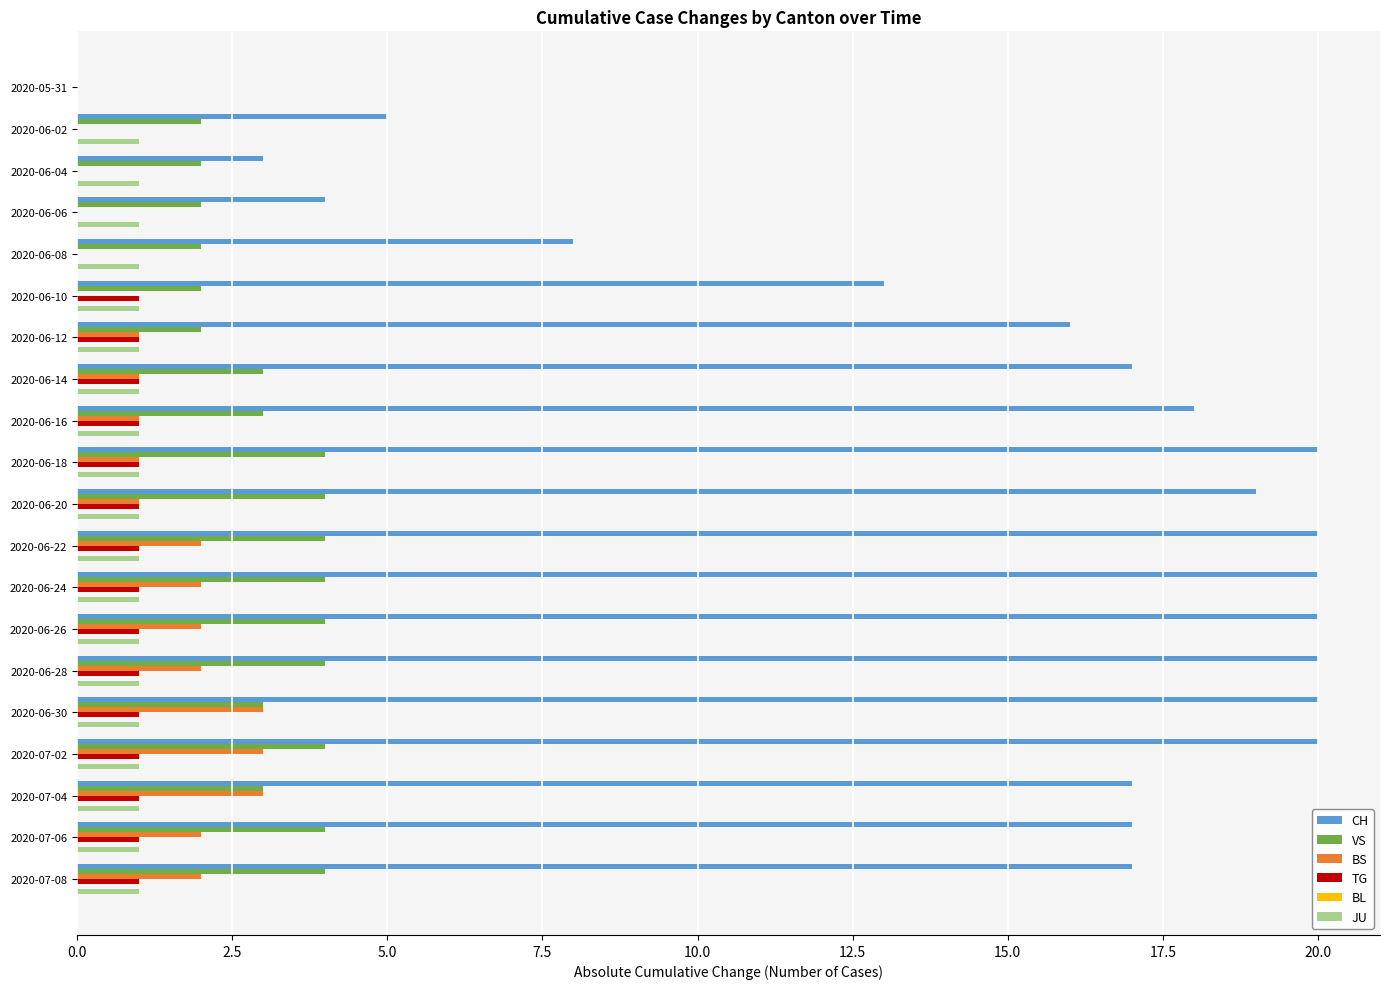

Which series changed the most between 2020-06-16 and 2020-06-18?

CH